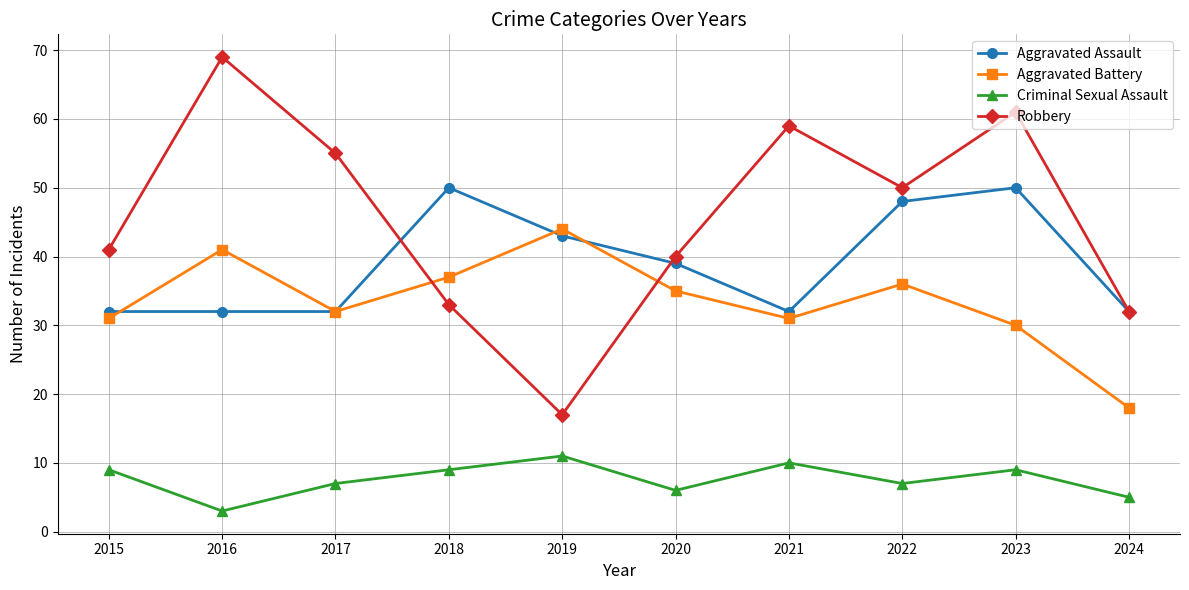

In Robbery, how many points are higher than both neighbors (excluding endpoints)?

3